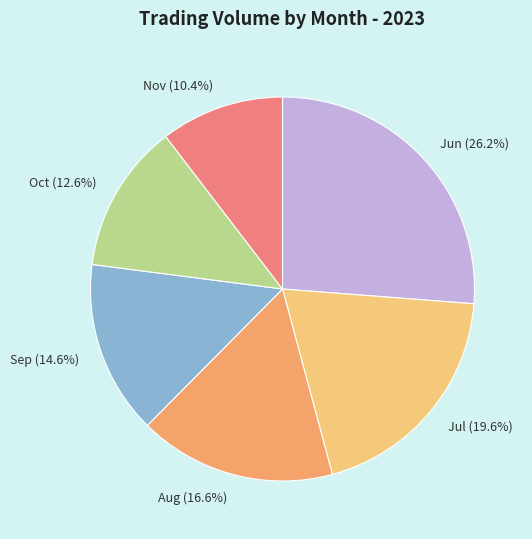

What percentage do Sep (14.6%) and Nov (10.4%) together represent?

25.0%